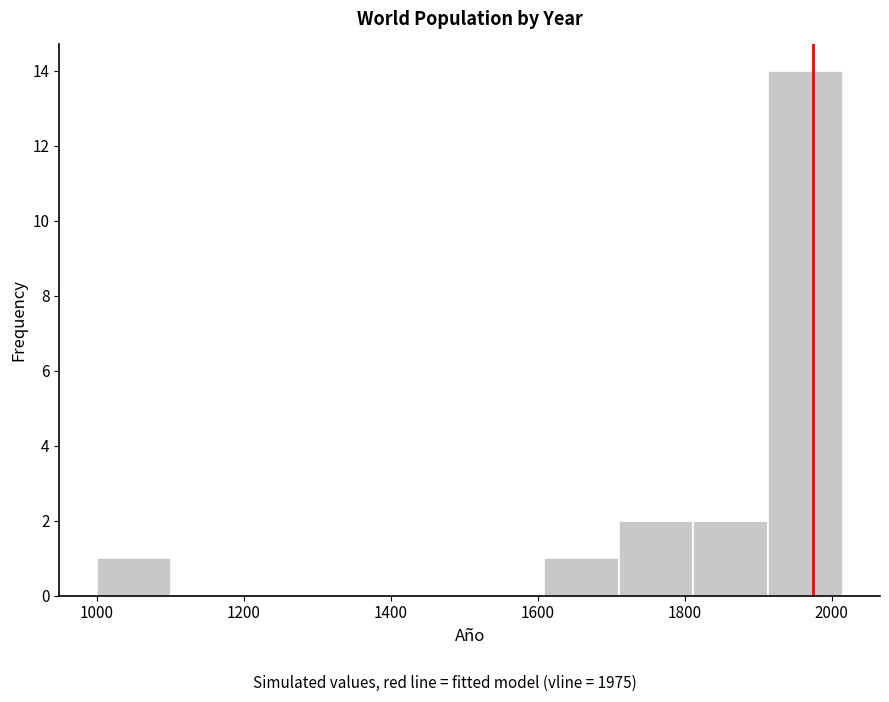

Over which range of the x-axis is the bar tallest?

1920 to 2020